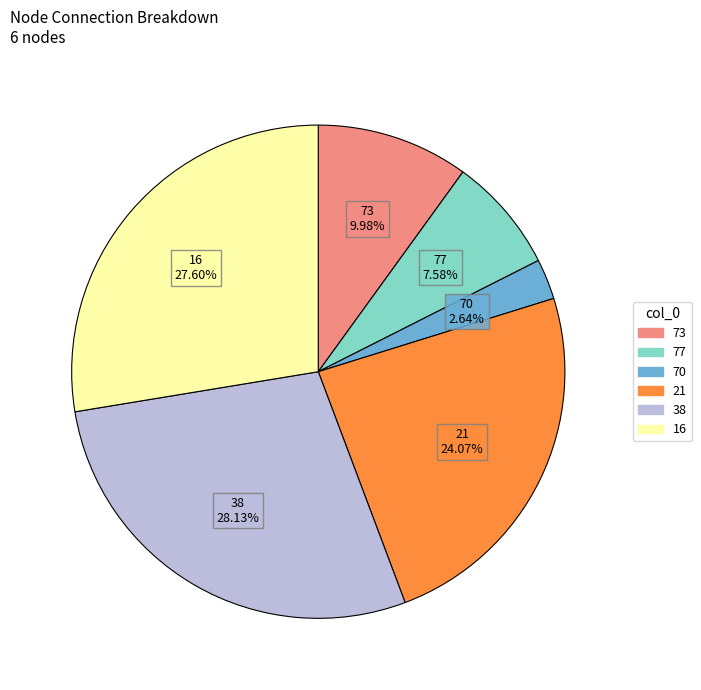

Does any single category account for the majority?

No